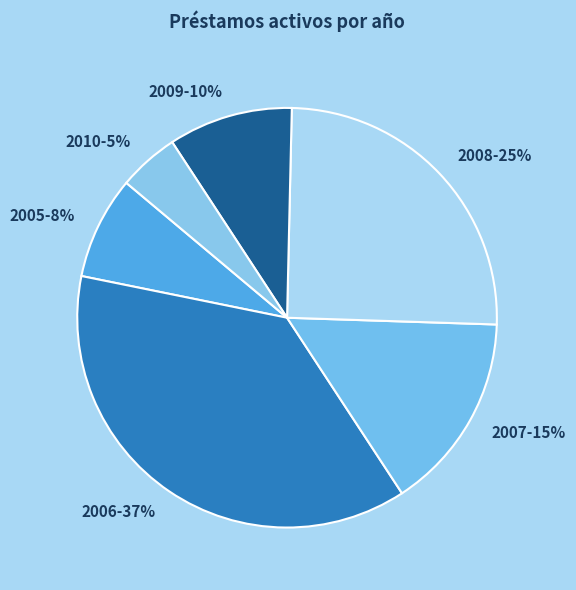

The 2005 slice represents 8% of the pie. True or false?

True